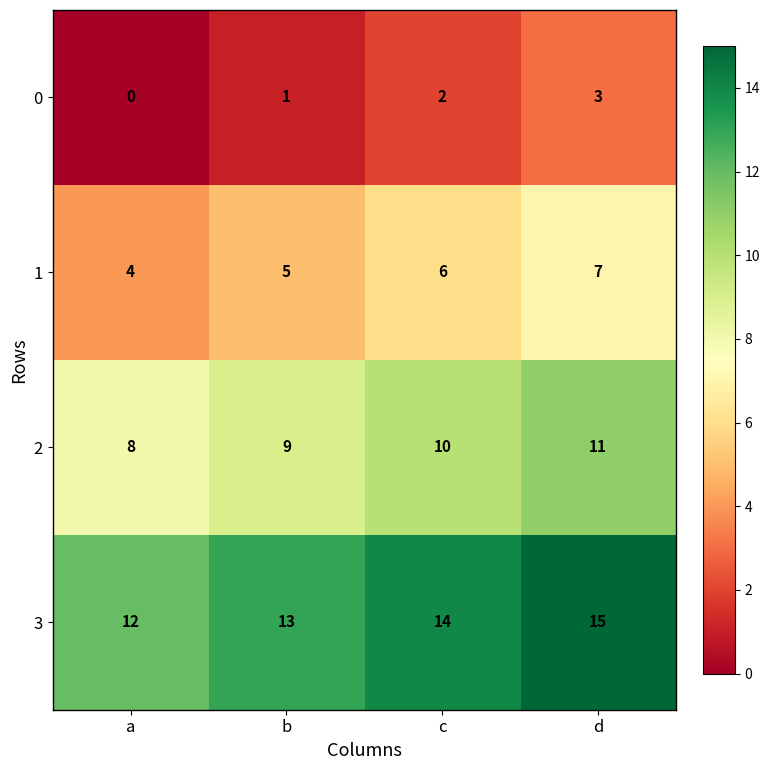

True or false: 0 has a value of 2 at c.

True